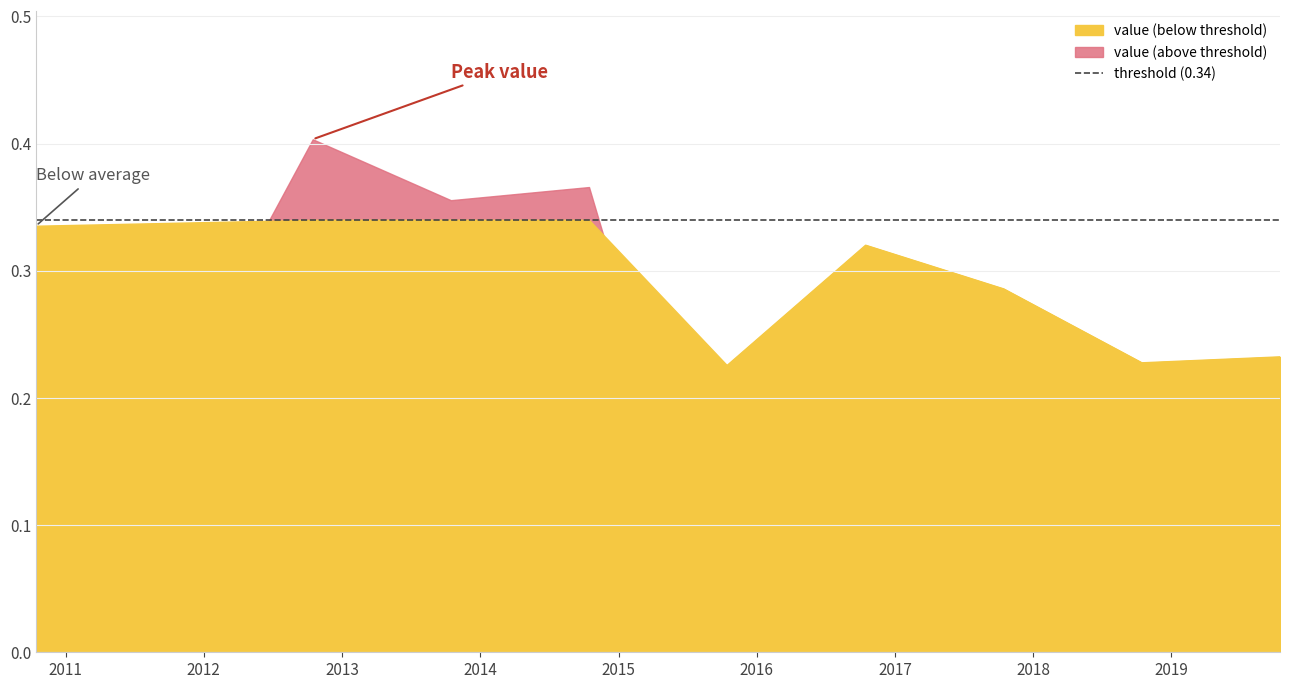

At which category does the chart reach its peak across all series?

2012-10-15